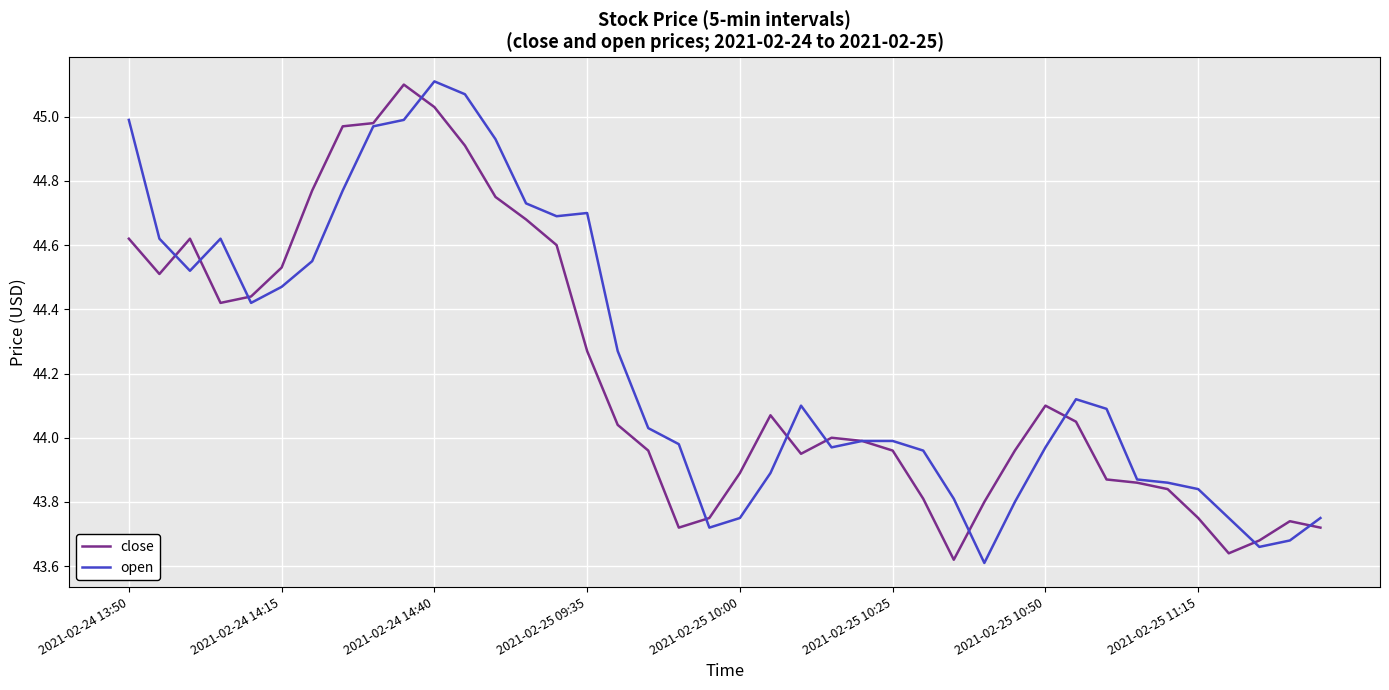

The value of close at 2021-02-24 14:15 is 59.2. True or false?

False